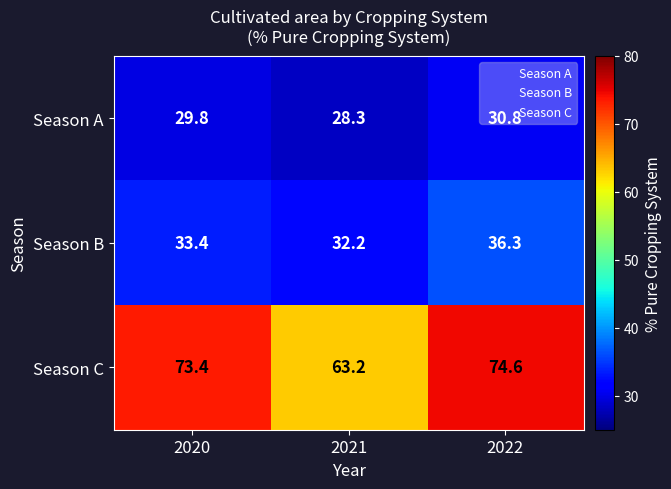

Is the value of Season A at 2021 greater than the value of Season B at 2020?

No